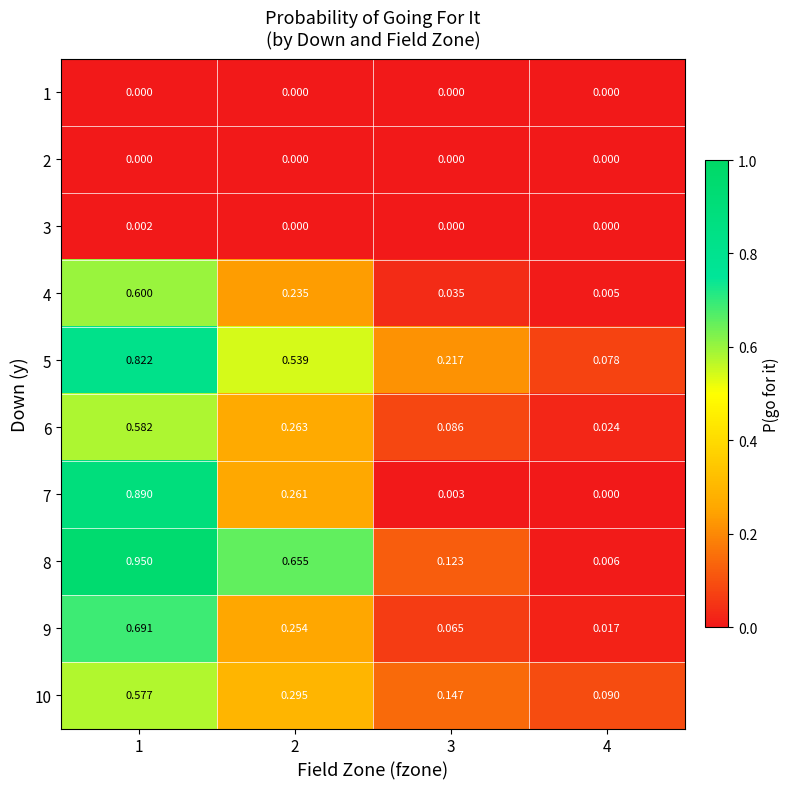

At which category is the sum across all series the highest?

1